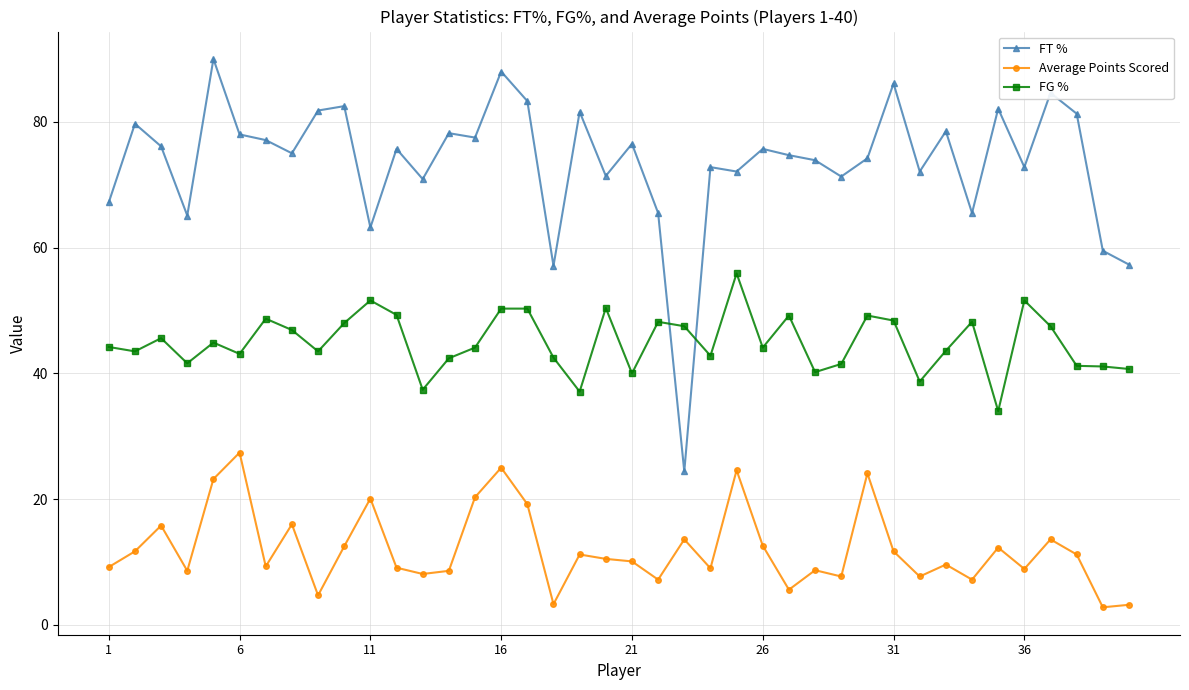

Rank the series by their maximum value, from lowest to highest.

Average Points Scored, FG %, FT %